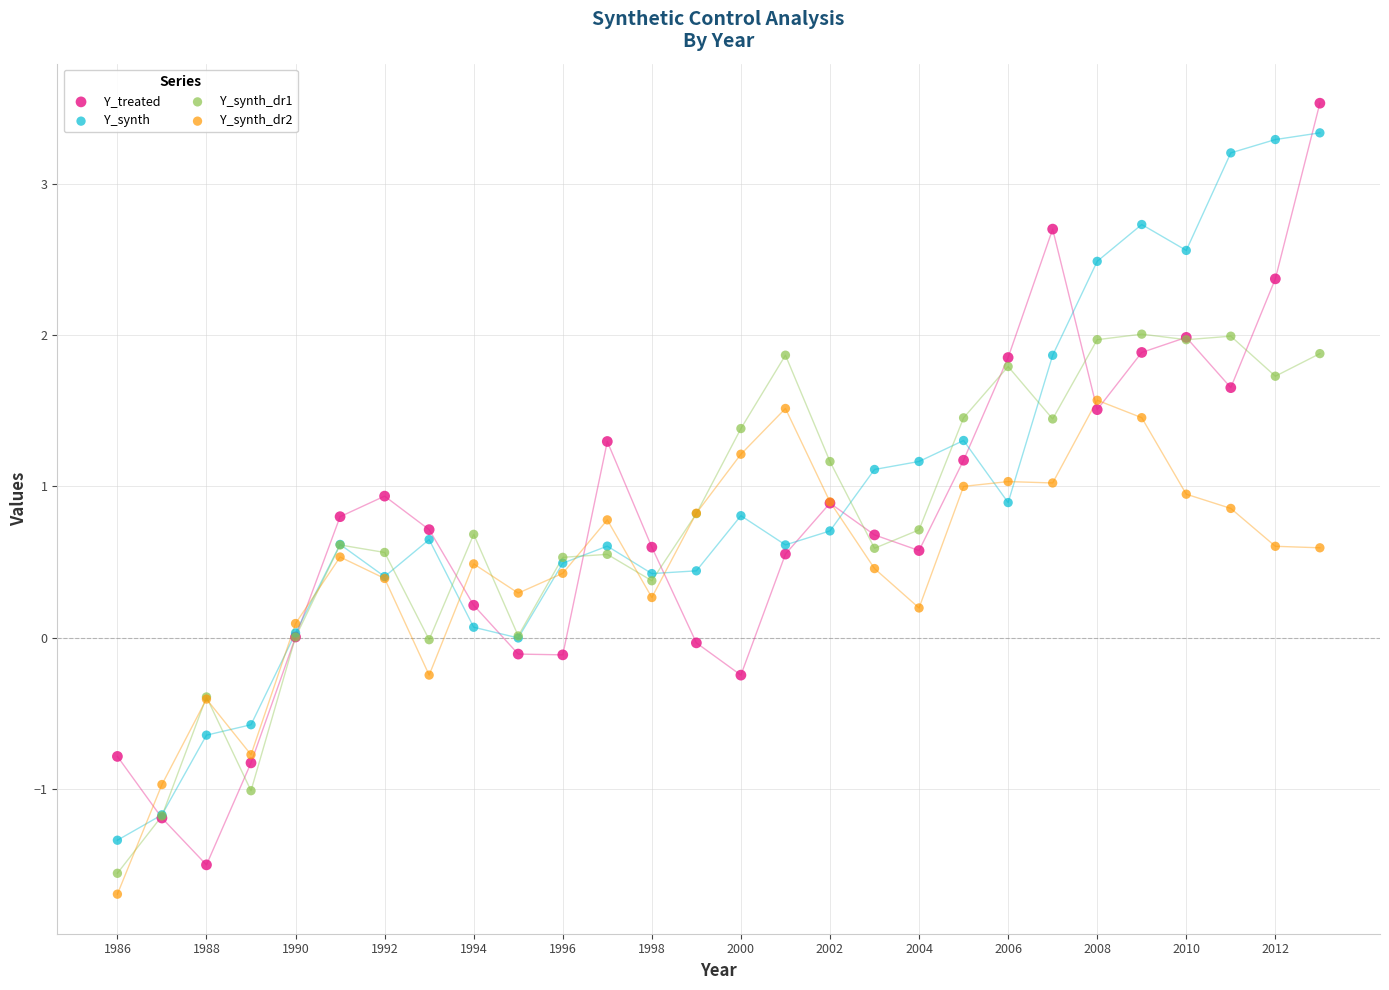

Which series contains the highest Y value?

Y_treated